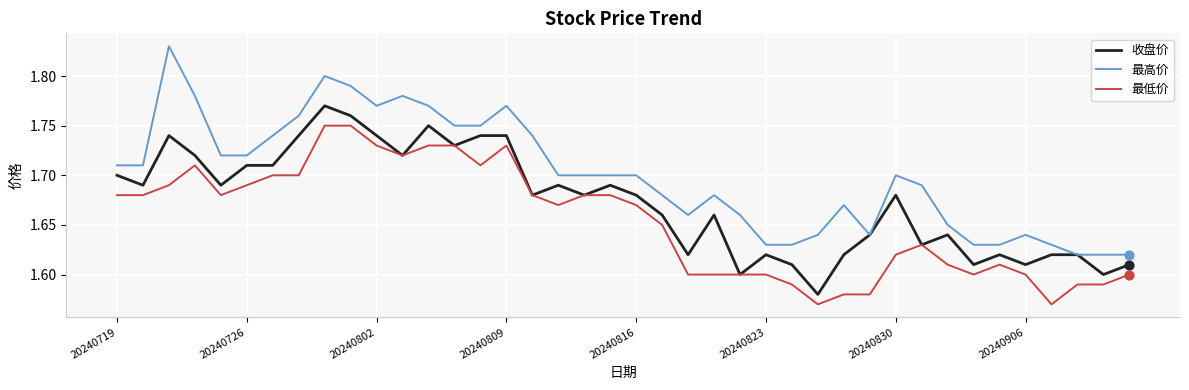

Which series has the largest range (max minus min)?

最高价